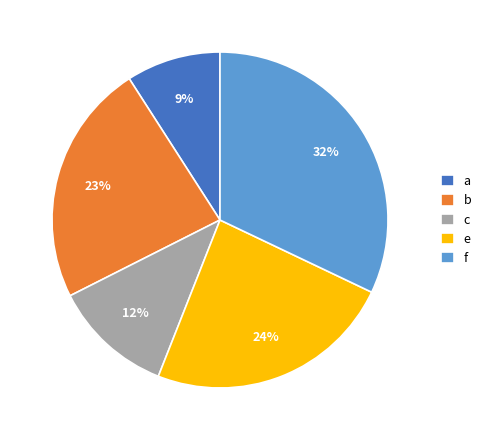

Which has a higher value, e or b?

e